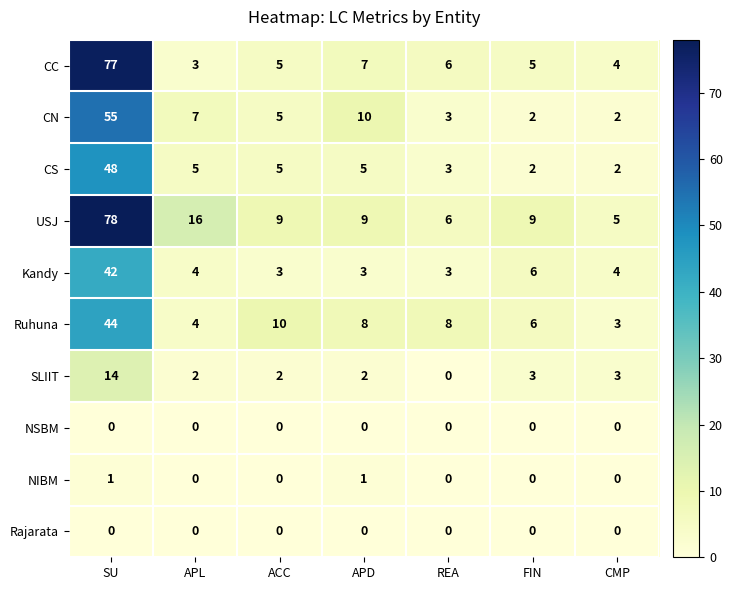

The value of CN at CMP is 3. True or false?

False